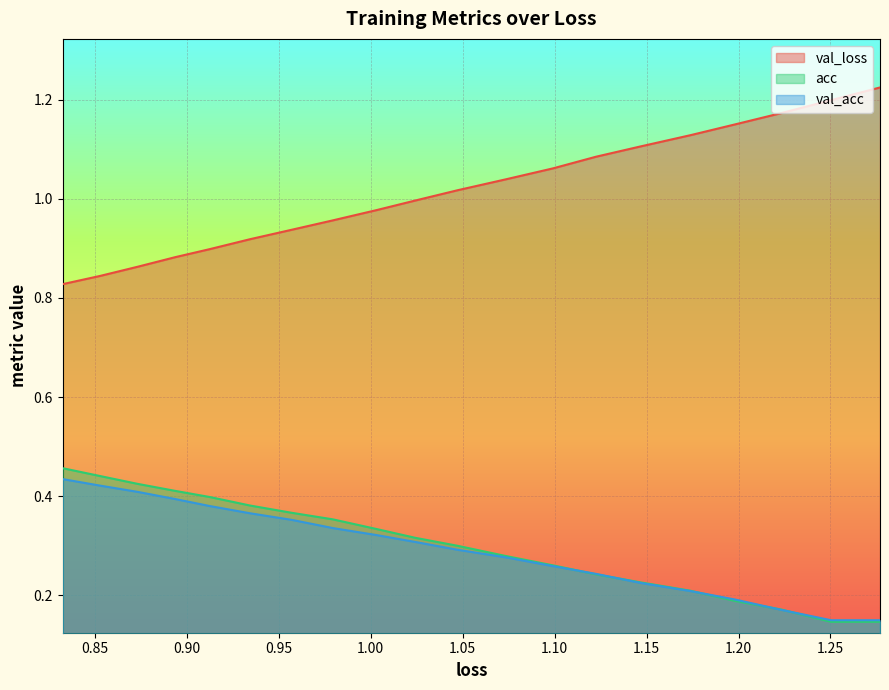

Is the value of val_loss at 13 greater than the value of val_acc at 17?

Yes